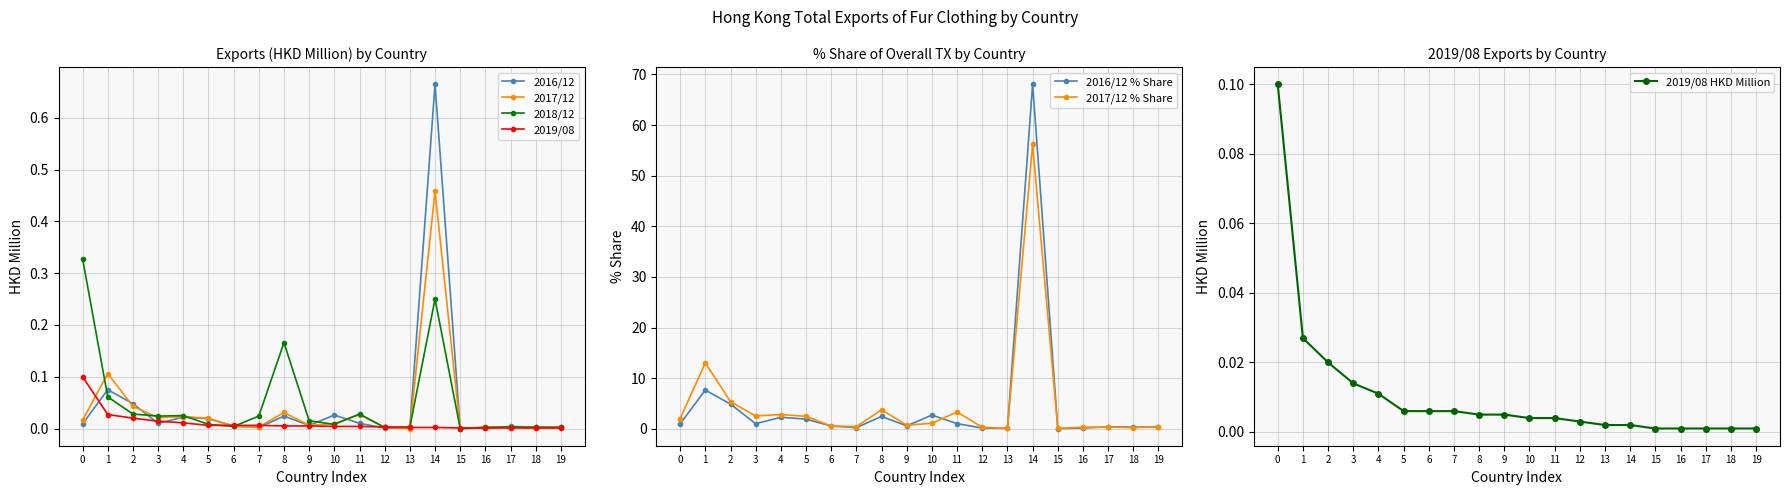

What is the sum of all 201812 HKD Million values?

1.0